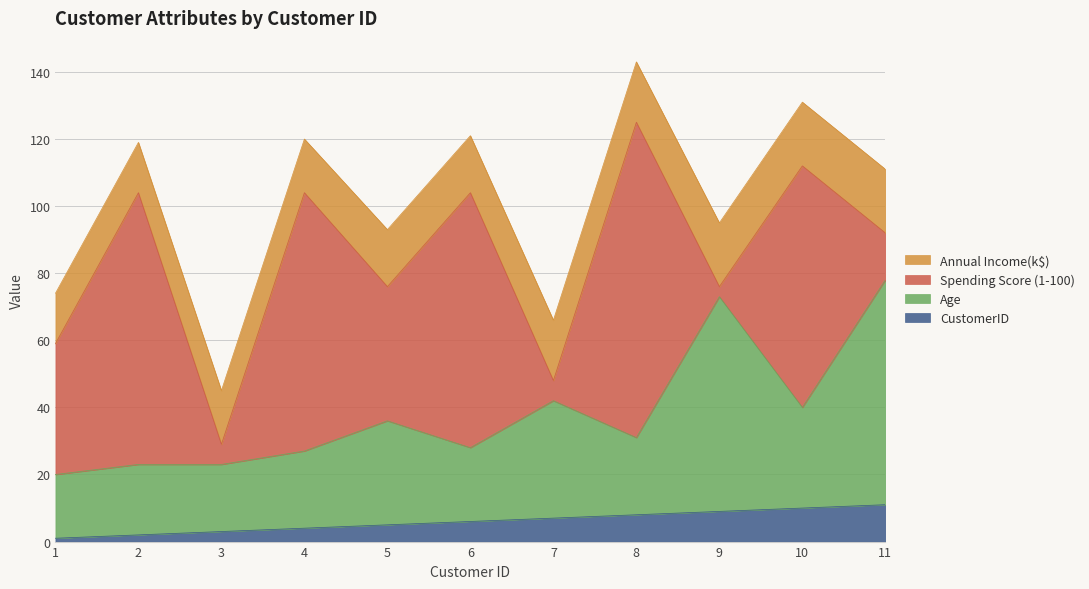

What is the difference between the second highest and minimum values in the CustomerID series?

9